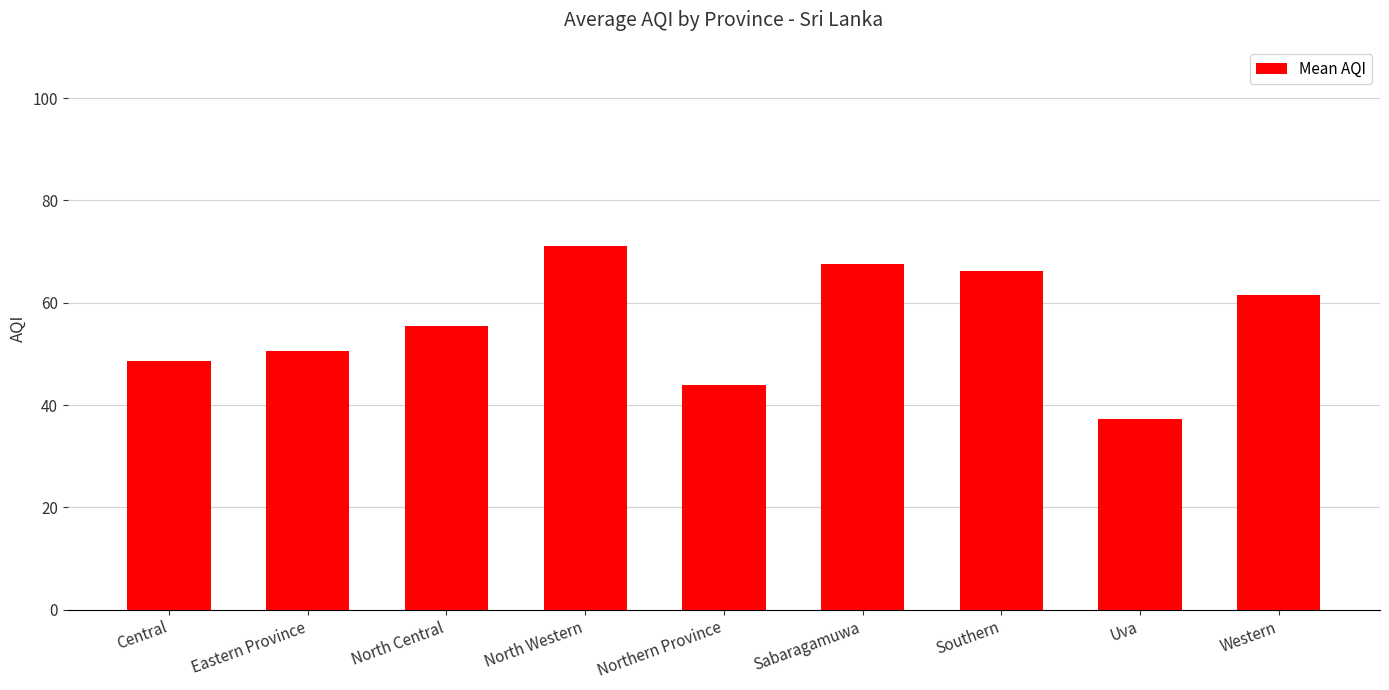

What is the label of the 4th bar from the left?

North Western